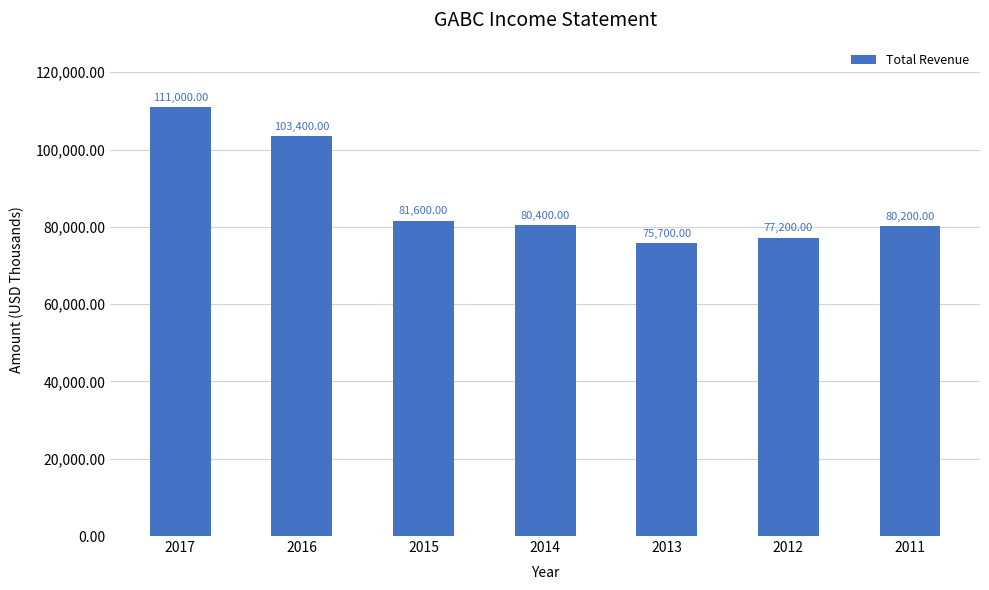

Approximately how many times larger is the value at 2012 compared to 2015?

0.9